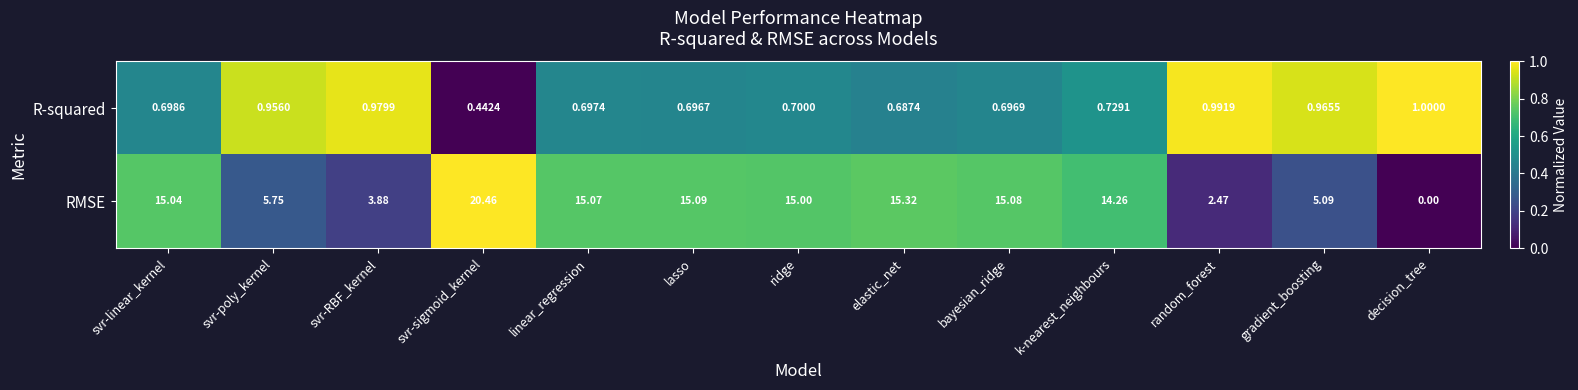

At svr-sigmoid_kernel, list the series in order from smallest to largest.

R-squared, RMSE